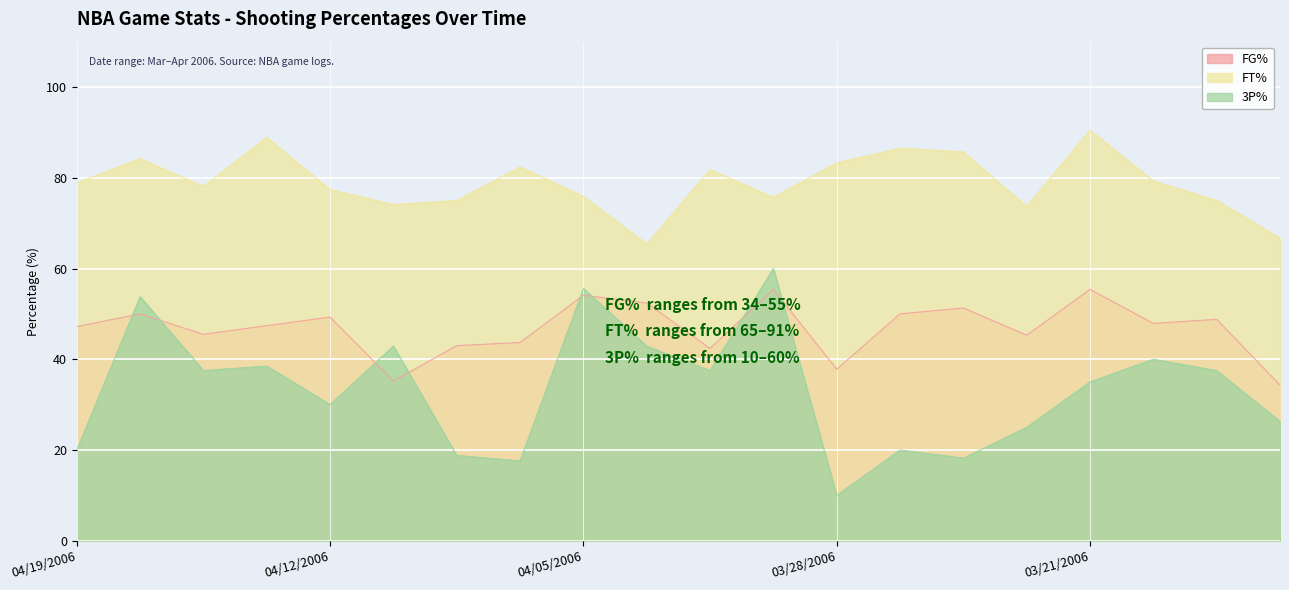

Is it true that FT% equals 128.2 at 04/10/2006?

False